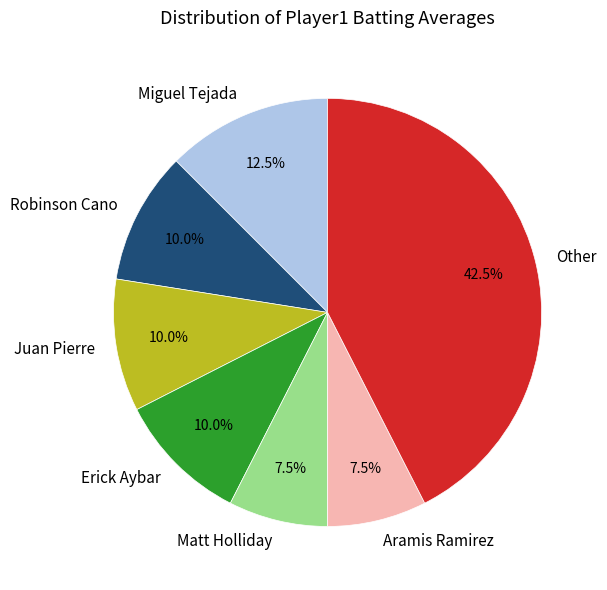

Which category has the biggest portion of the pie?

Other